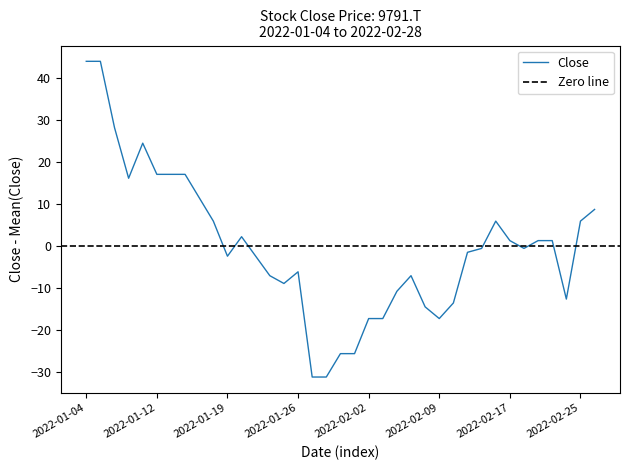

What is the minimum value shown in the chart?

-31.1